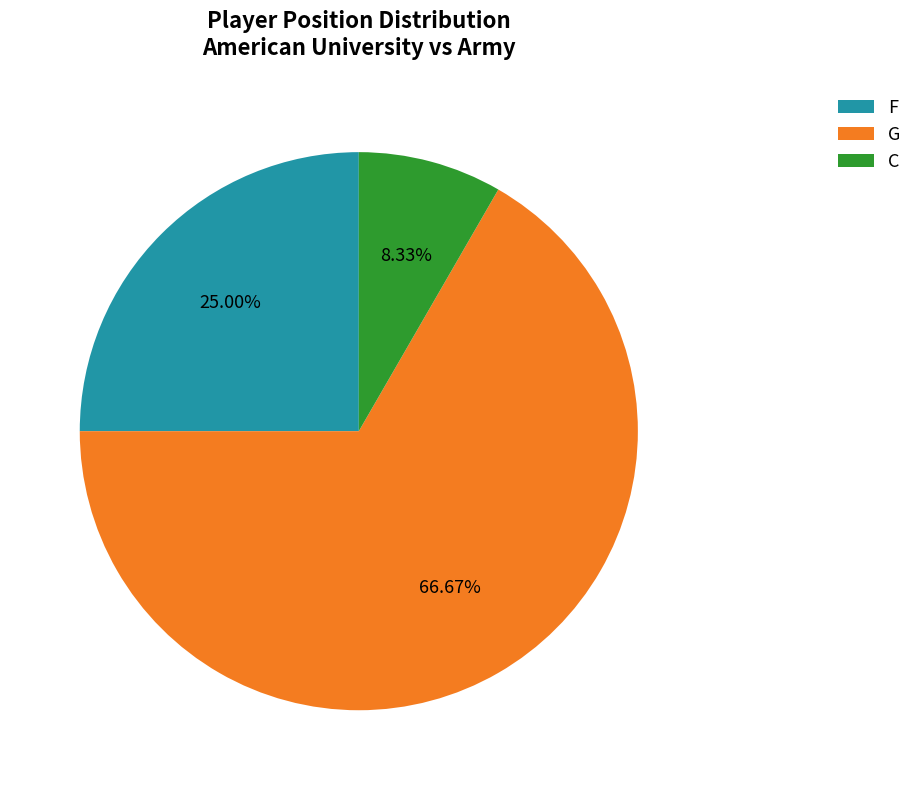

Is there any slice that represents more than half of the pie?

Yes